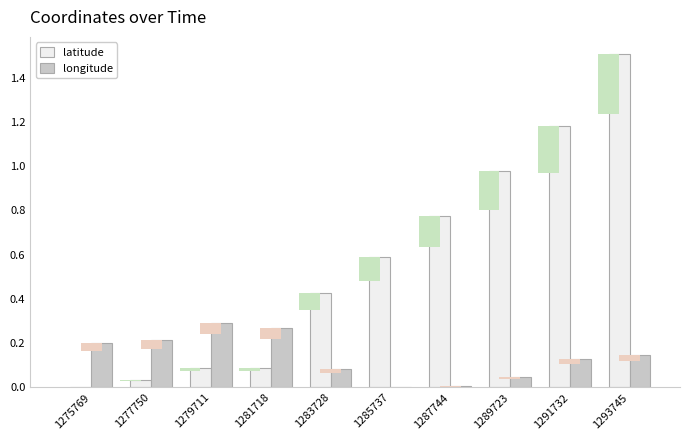

What is the difference between the second highest and second lowest values in the latitude series?

1.1